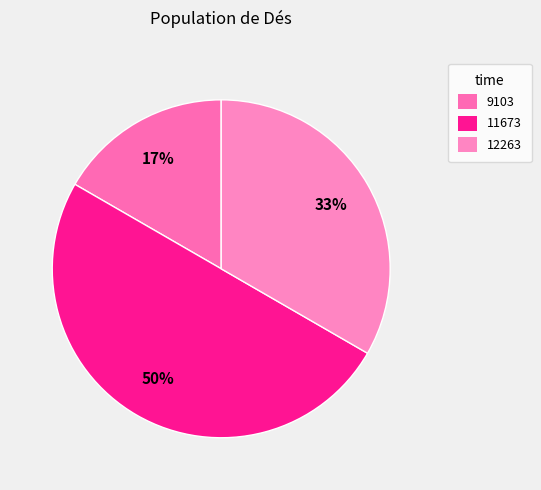

Does 9103 represent more than half of the total?

No